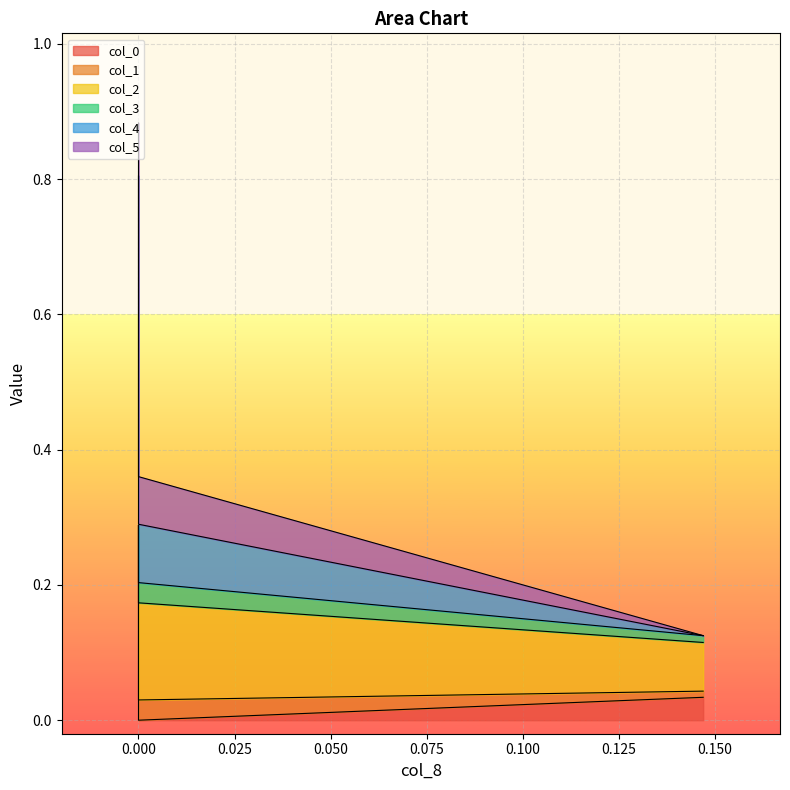

How many series are shown in this chart?

6